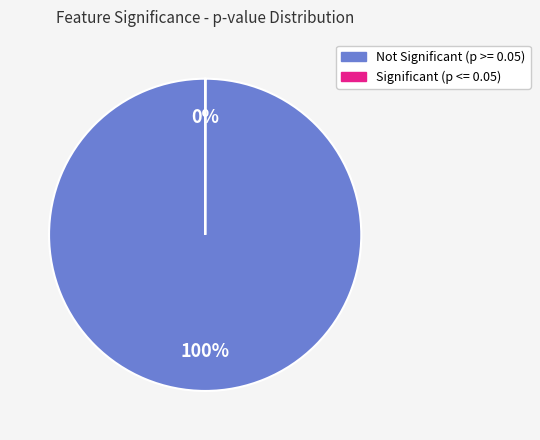

To the nearest percent, what is the average slice percentage?

50%